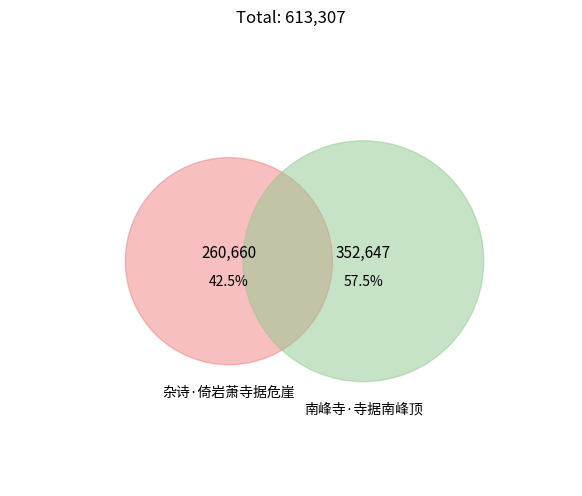

How many slices are in this pie chart?

2